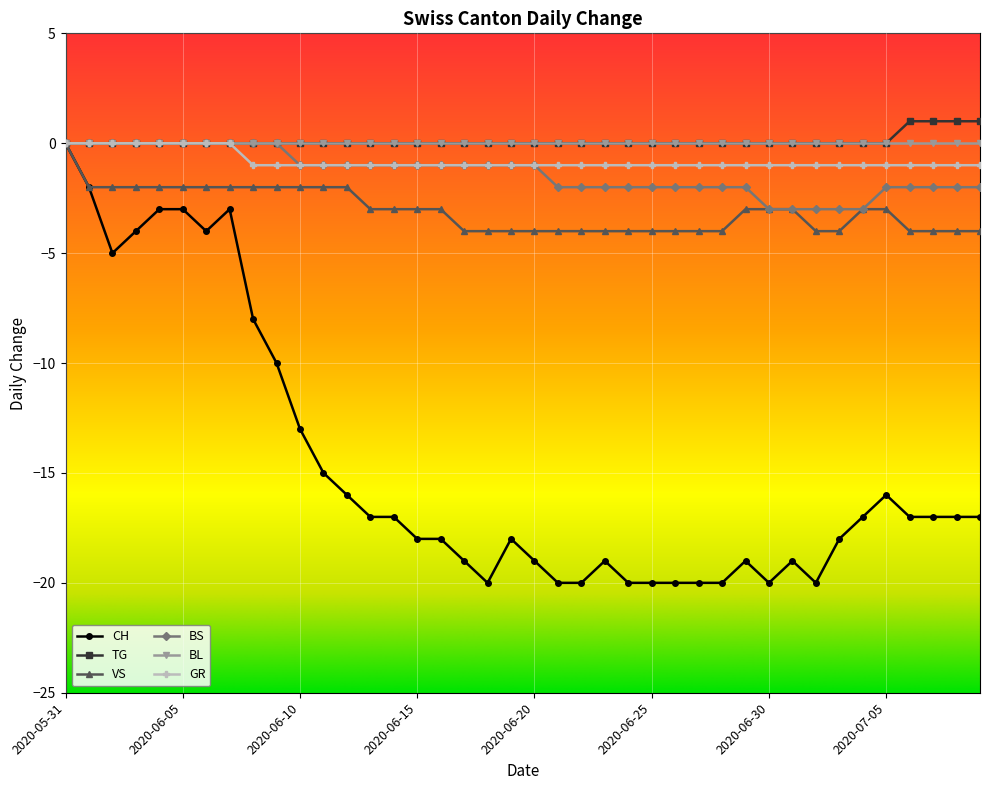

What is the value of the GR point at the 27th from the left?

-1